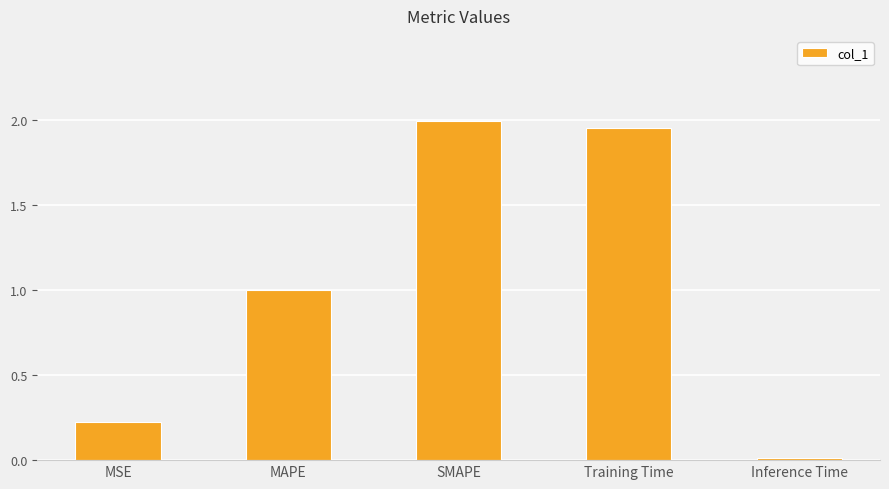

List the labels in order of value, largest first.

SMAPE, Training Time, MAPE, MSE, Inference Time